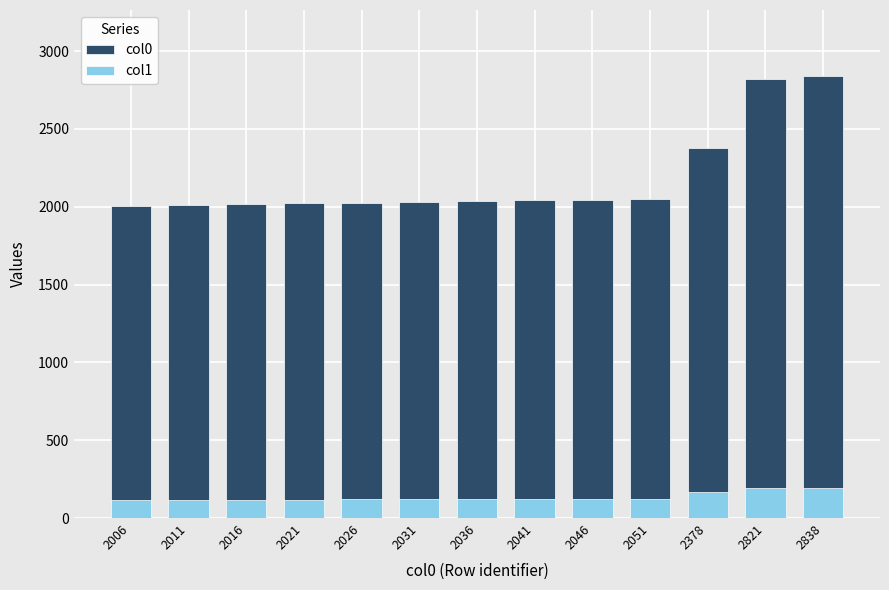

What is the sum of all col0 values?

28322